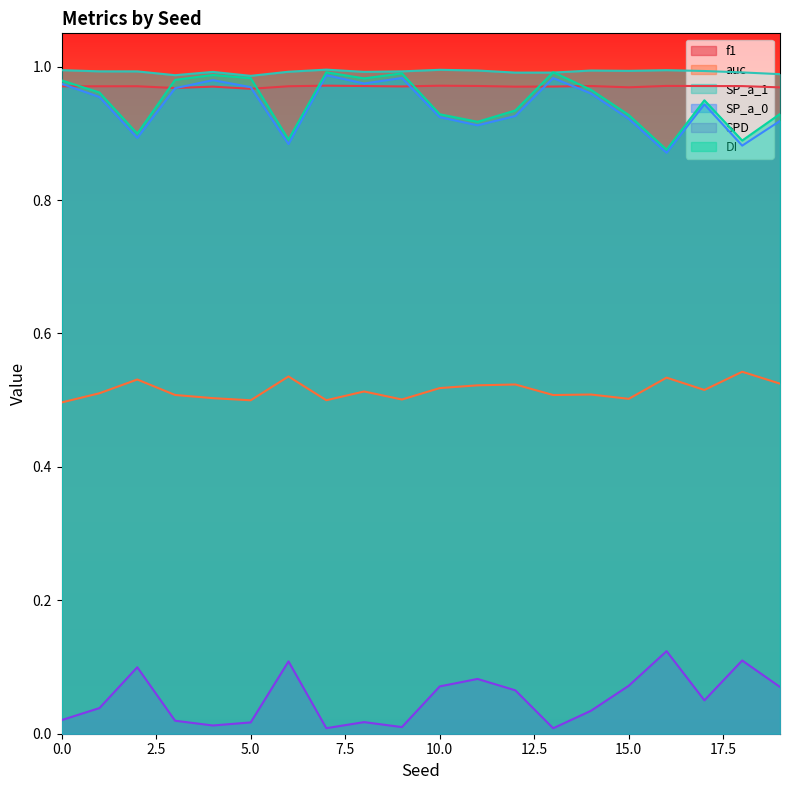

Rank the series at 3 from lowest to highest value.

SPD, auc, SP_a_0, f1, DI, SP_a_1